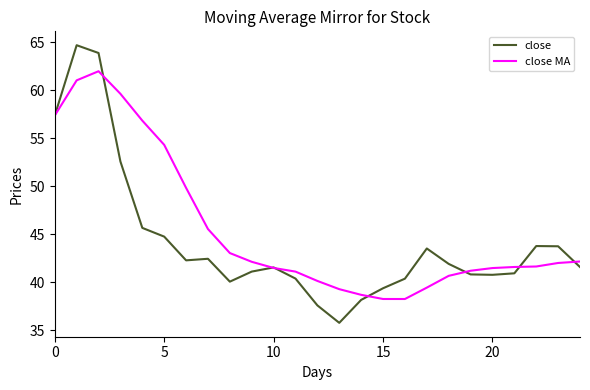

Which series has the widest spread of values?

close